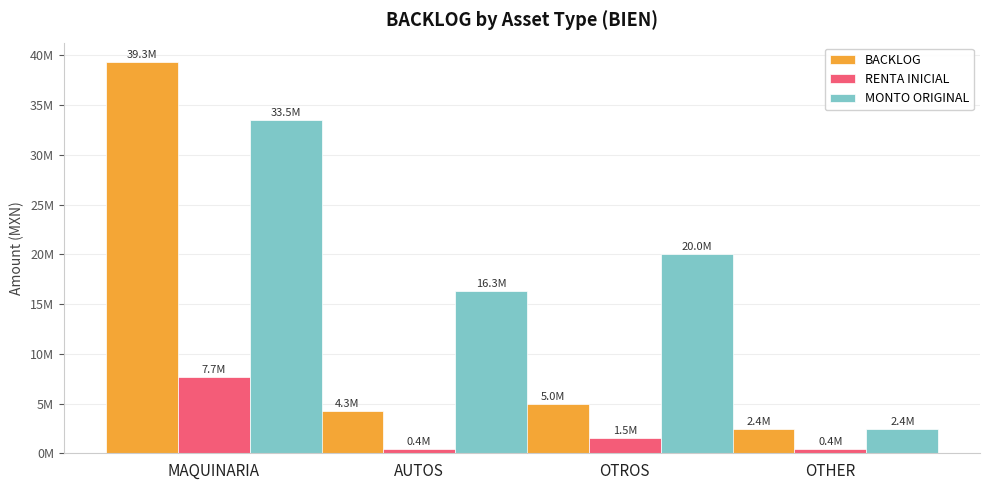

What is the label of the 2nd bar from the left?

AUTOS